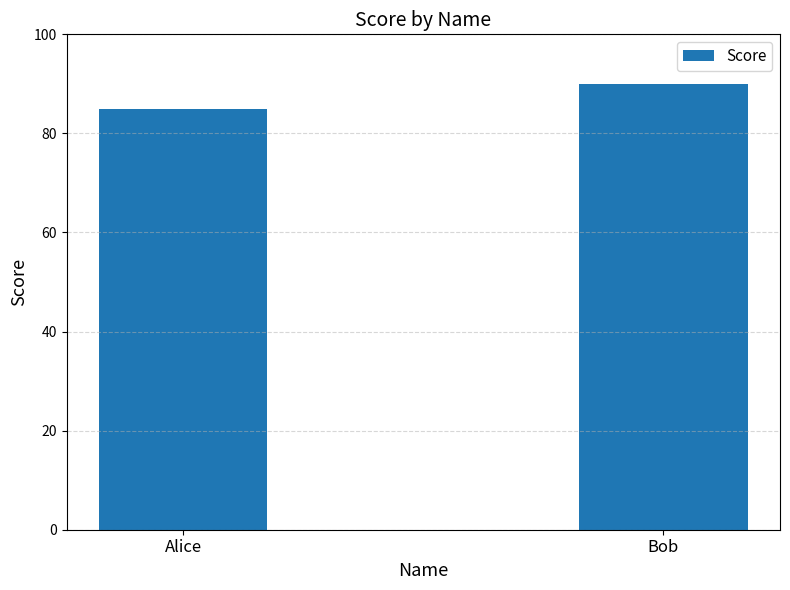

What is the value of the 2nd bar from the left?

90